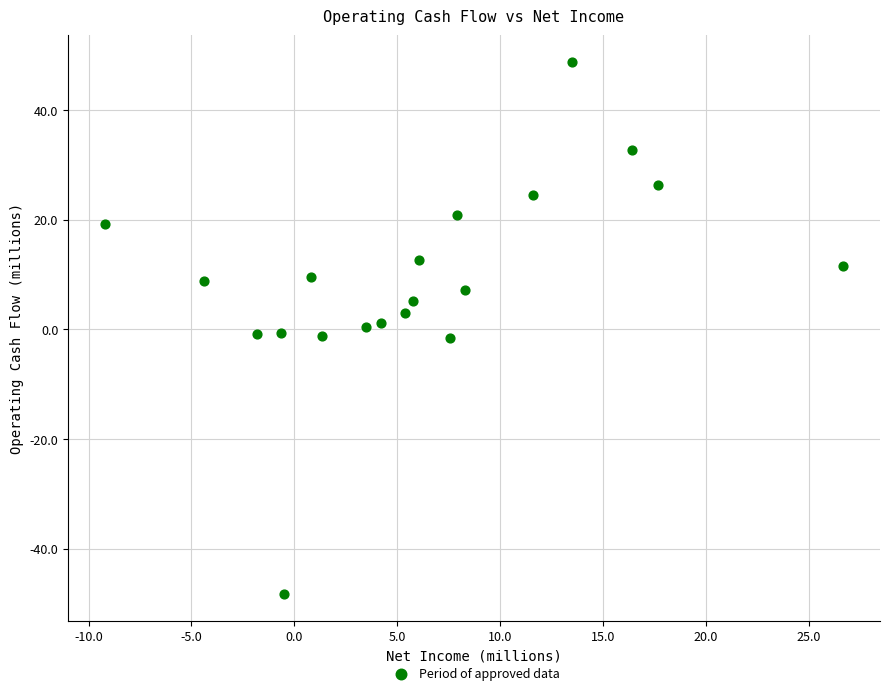

What is the range of Y values (max minus min)?

97.1